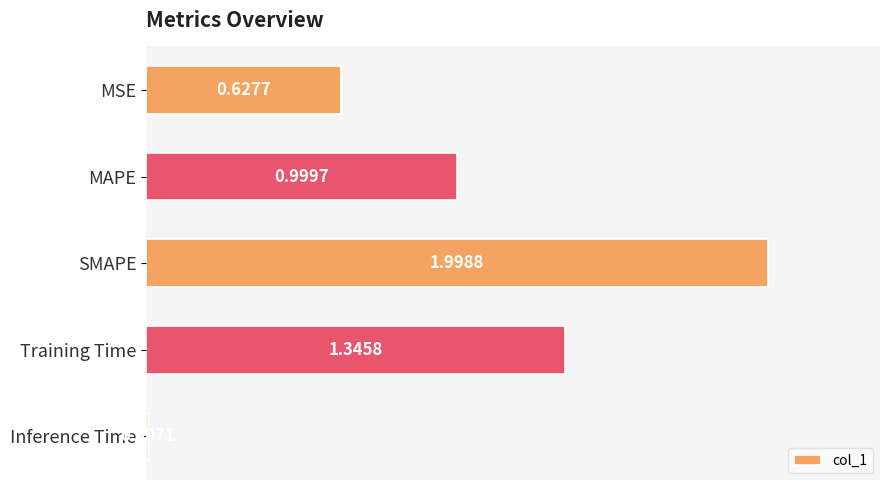

What is the maximum value shown in the chart?

2.0